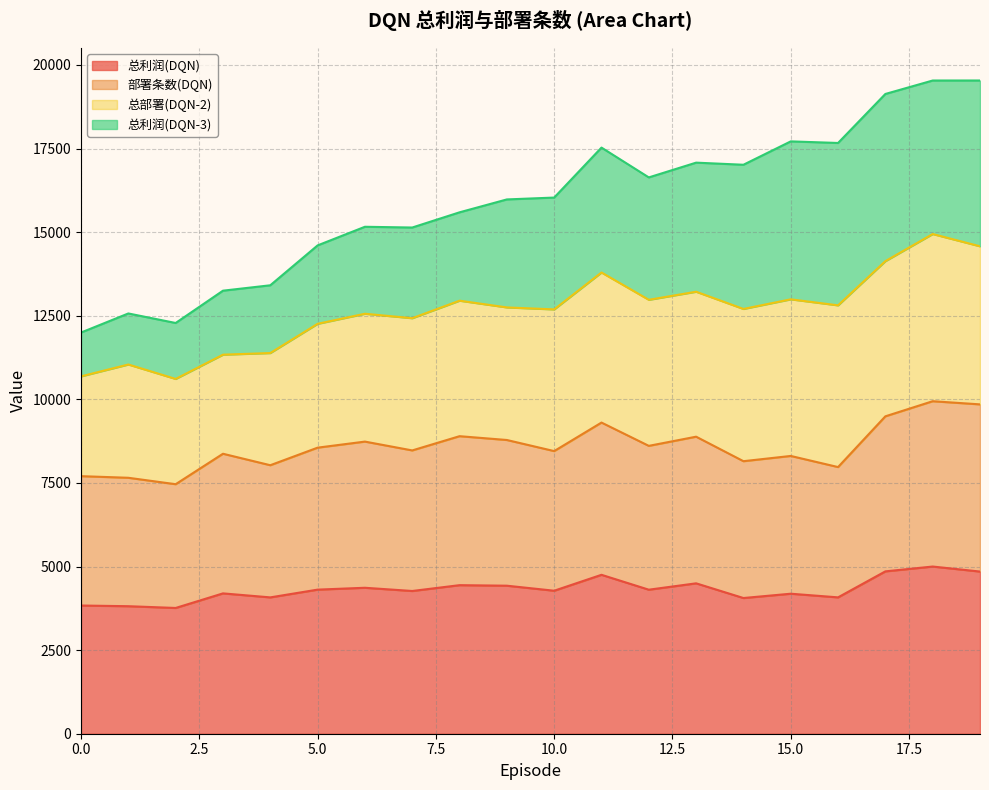

What is the difference between the maximum and minimum values in the 总利润(DQN) series?

1238.9